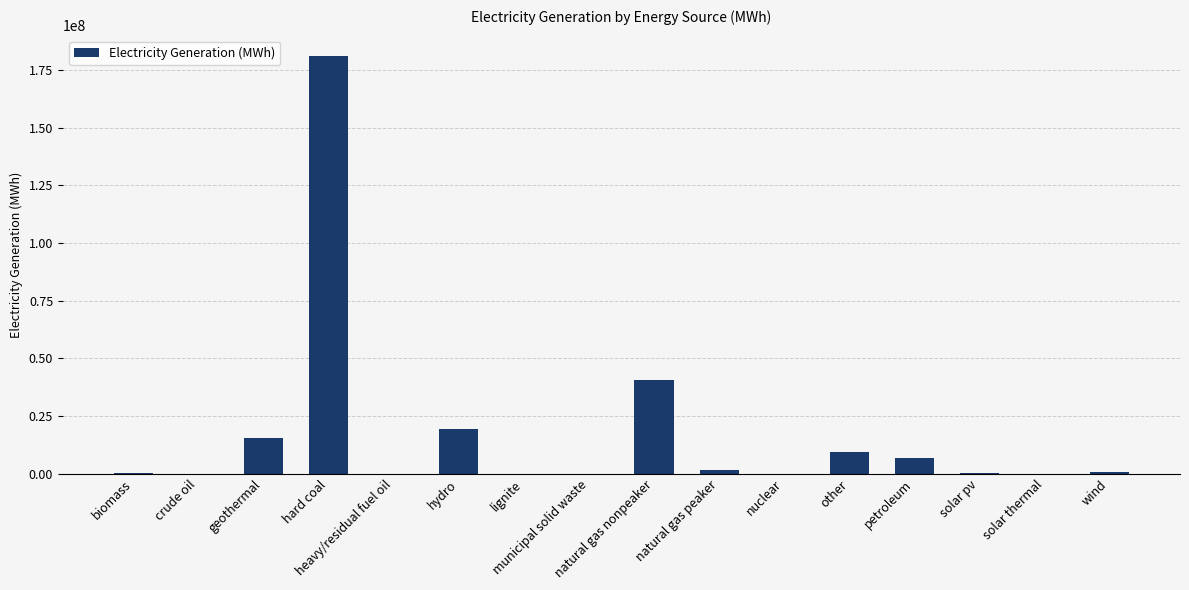

What is the difference between the values at geothermal and hydro?

3892000